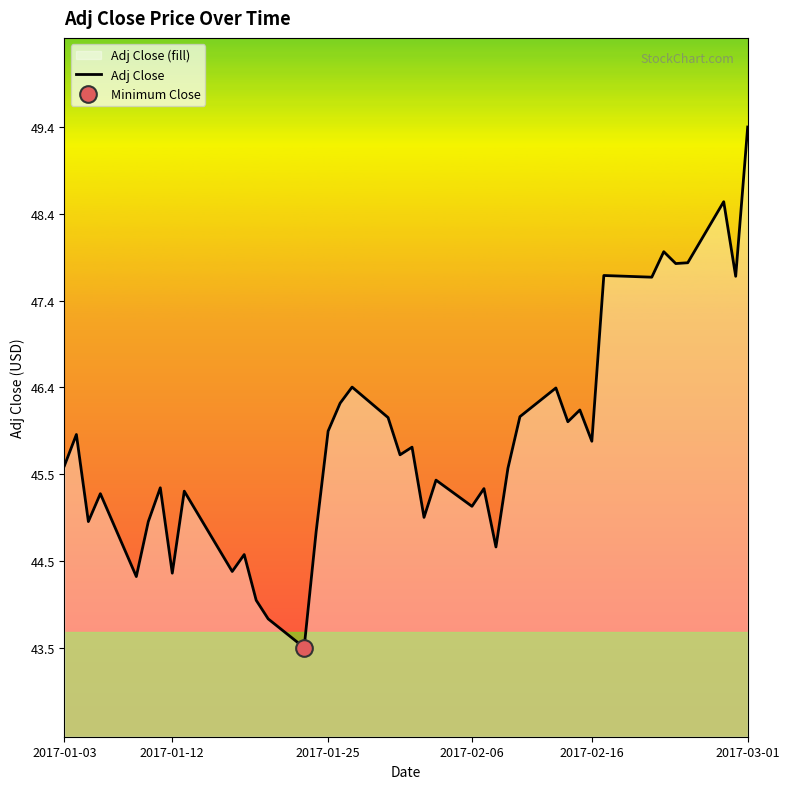

How many data points are less than 45?

12